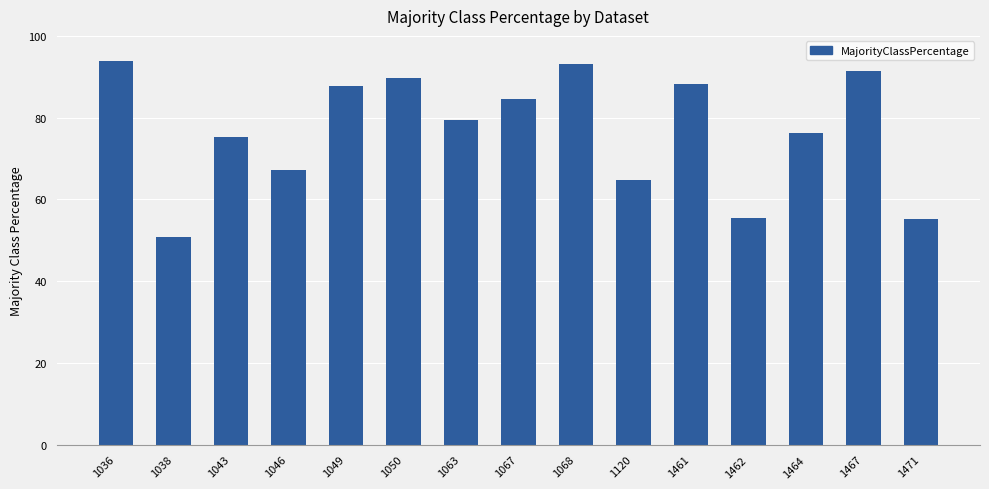

Which category has the lowest value across all series?

1038